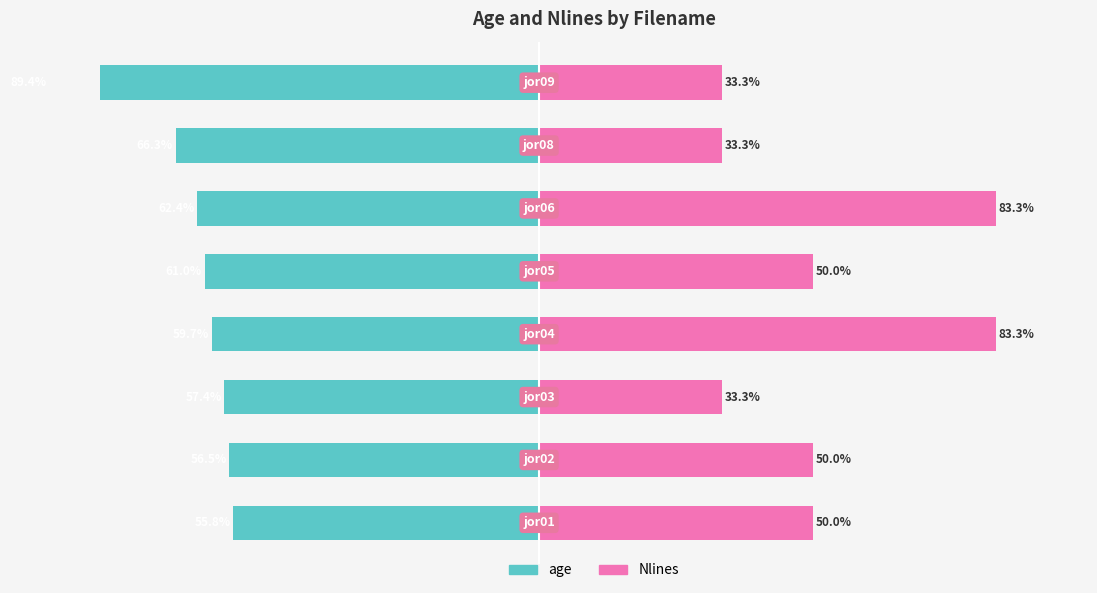

What is the average value of the age series?

-63.6